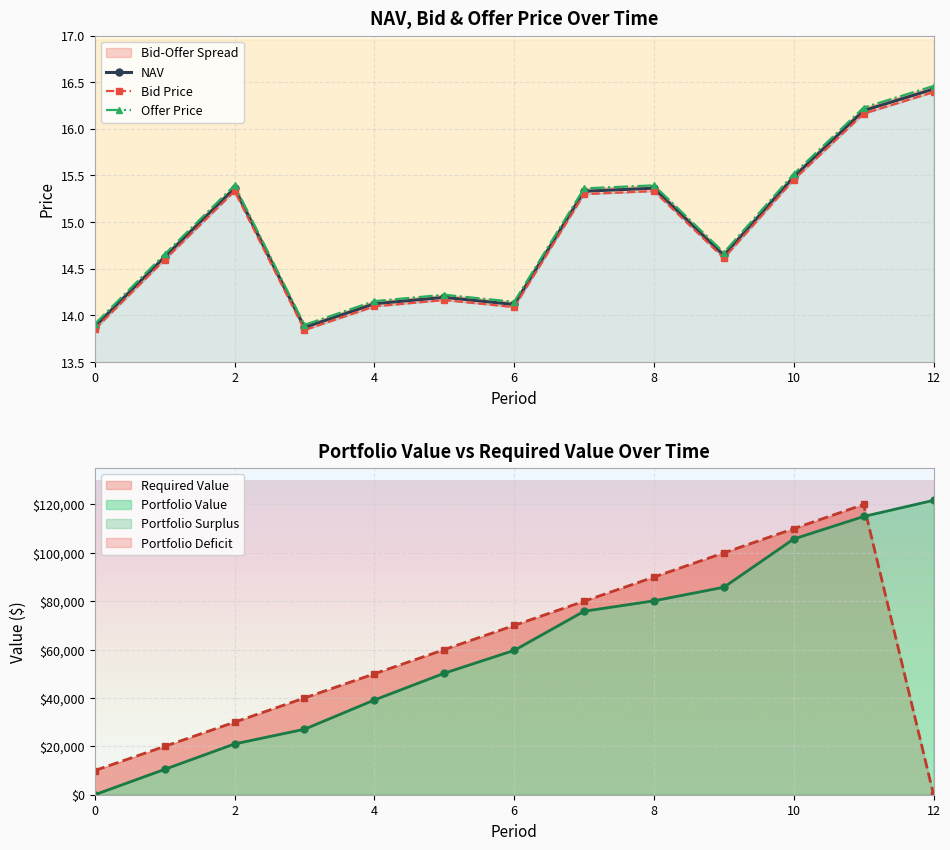

Which has a higher value, 8 or 1?

8